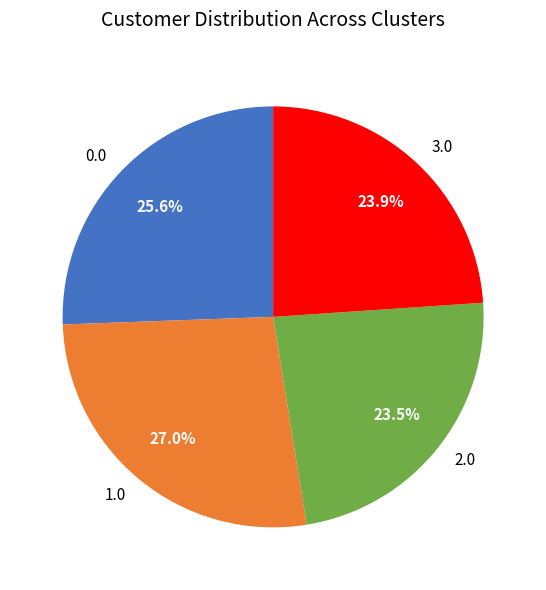

To the nearest percent, what is the average slice percentage?

25%